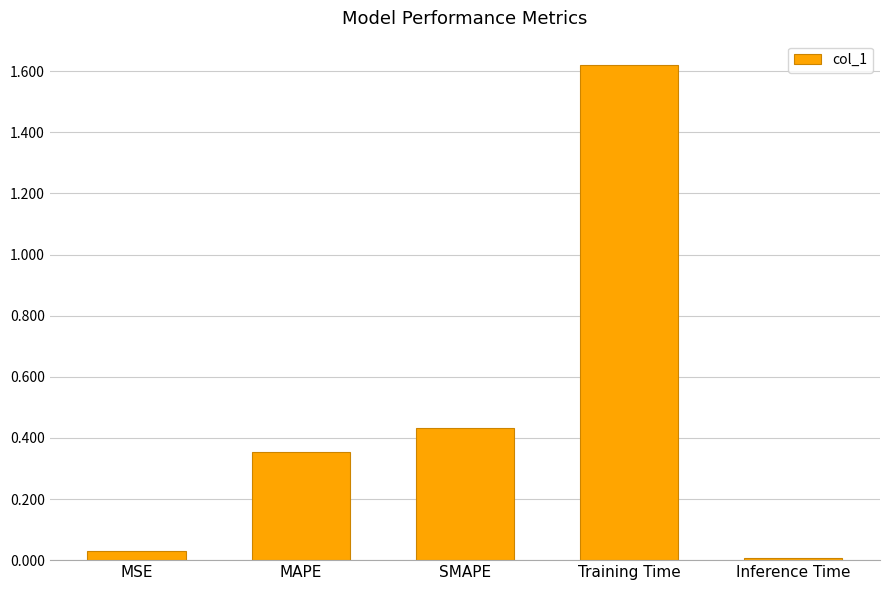

The chart shows a value of 2.5 at Training Time. True or false?

False